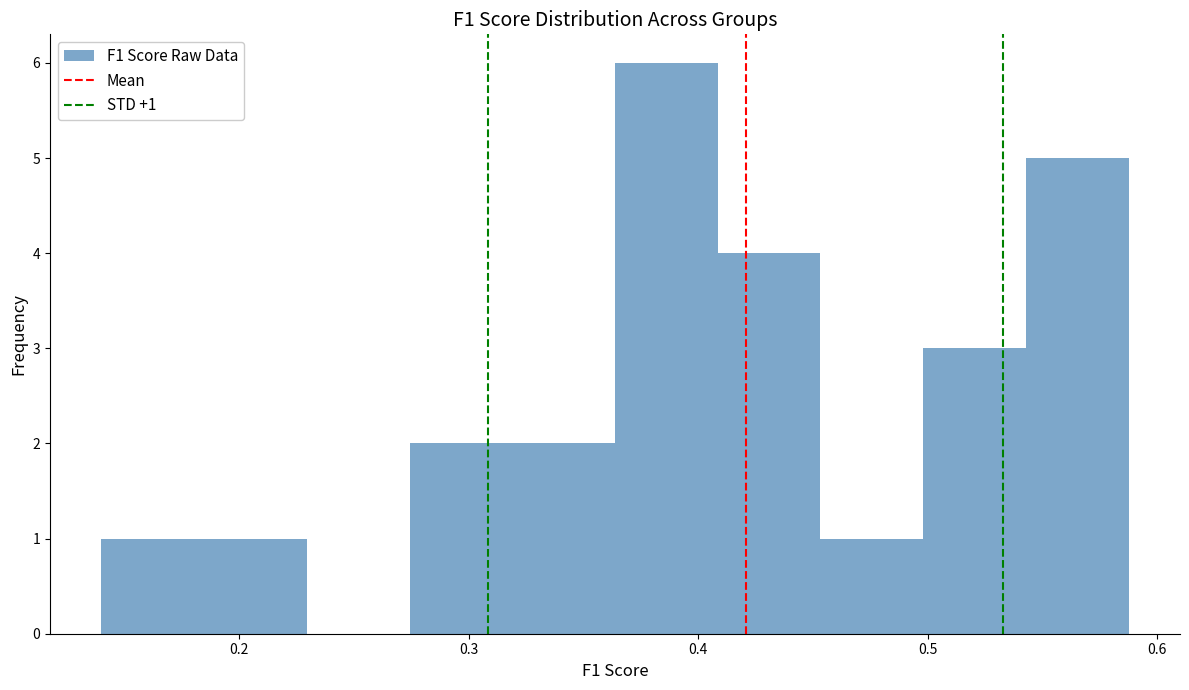

Over which range of the x-axis is the bar tallest?

0.36 to 0.41